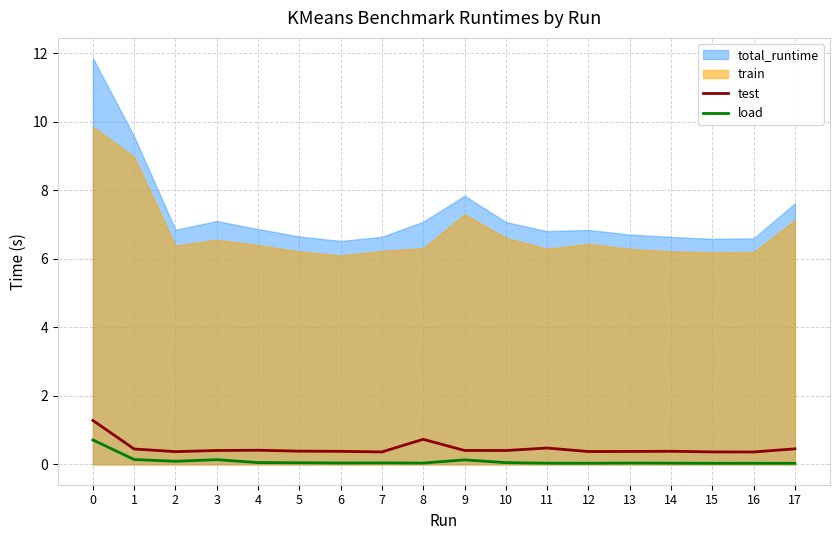

True or false: load and test intersect in this chart.

False